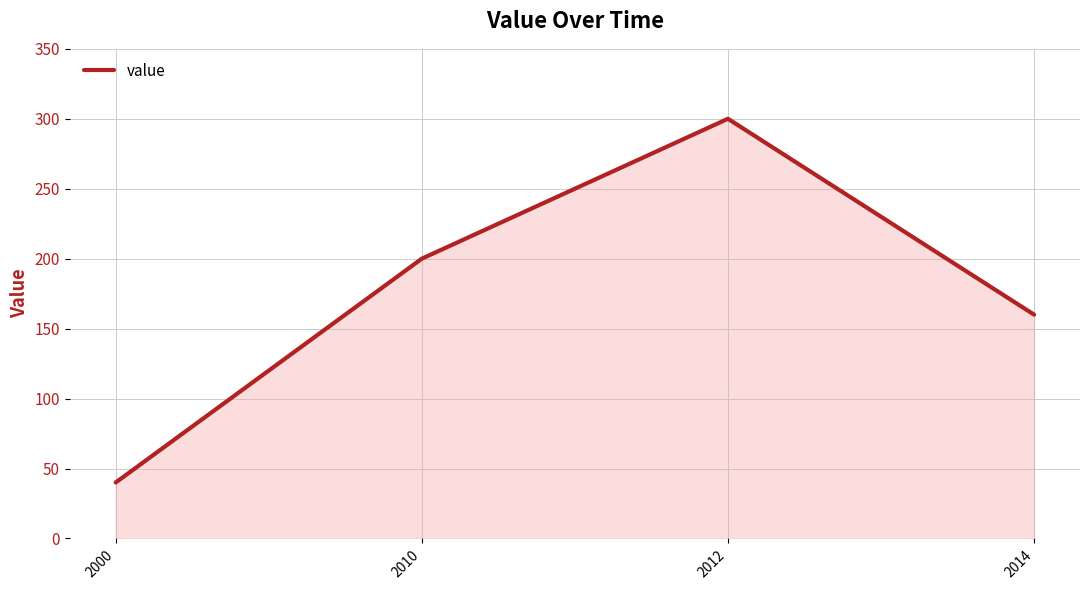

What is the maximum value shown in the chart?

300